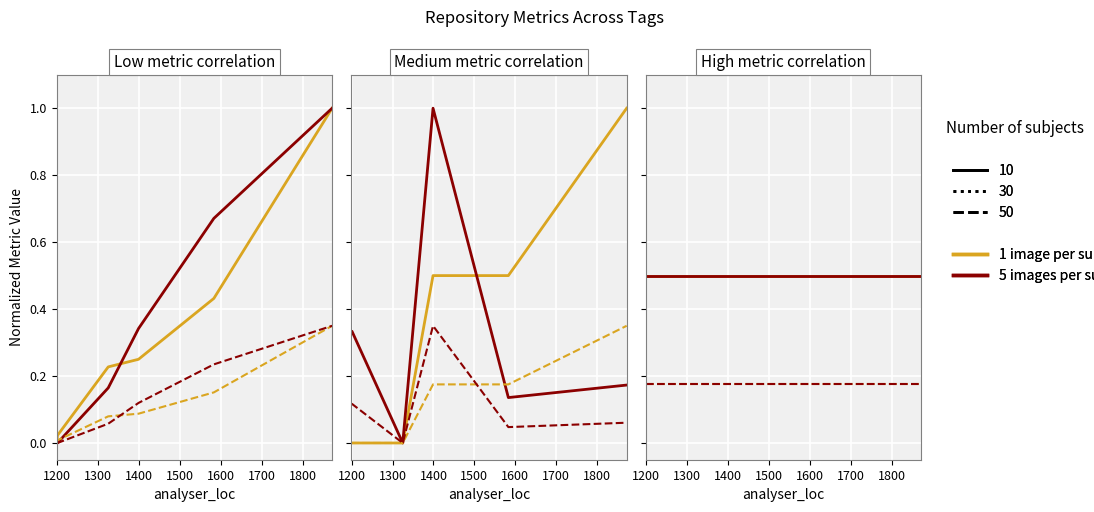

Rank the series by their maximum value, from highest to lowest.

1 image per subject, 5 images per subject, 1 img (dashed), 5 img (dashed)